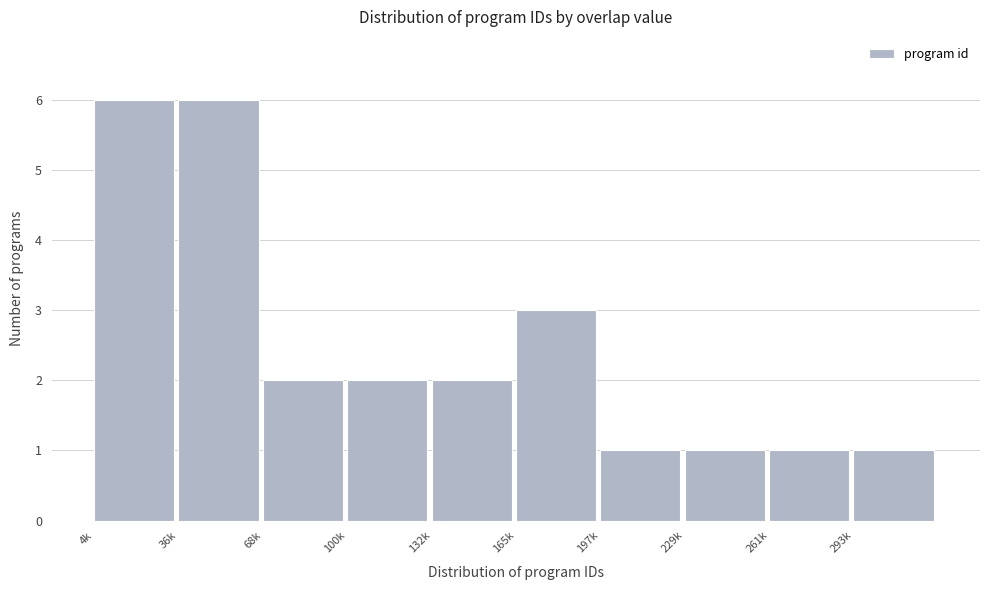

Reading left to right, transcribe all the data shown in this chart.

4k=6	36k=6	68k=2	100k=2	132k=2	165k=3	197k=1	229k=1	261k=1	293k=1